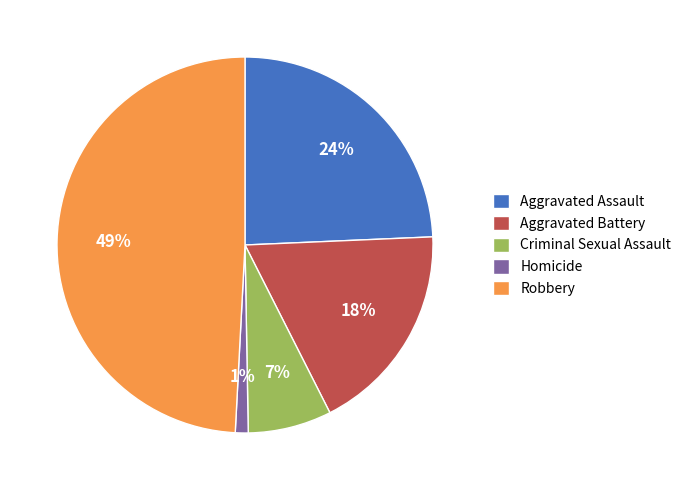

Rank the categories by value from lowest to highest.

Homicide, Criminal Sexual Assault, Aggravated Battery, Aggravated Assault, Robbery